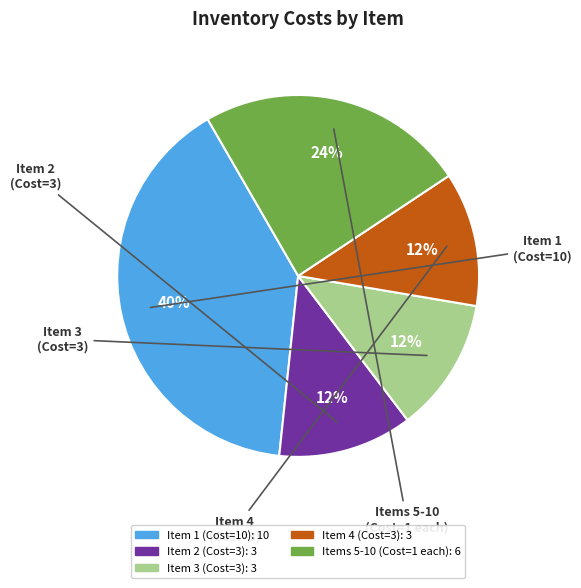

Does any single category account for the majority?

No